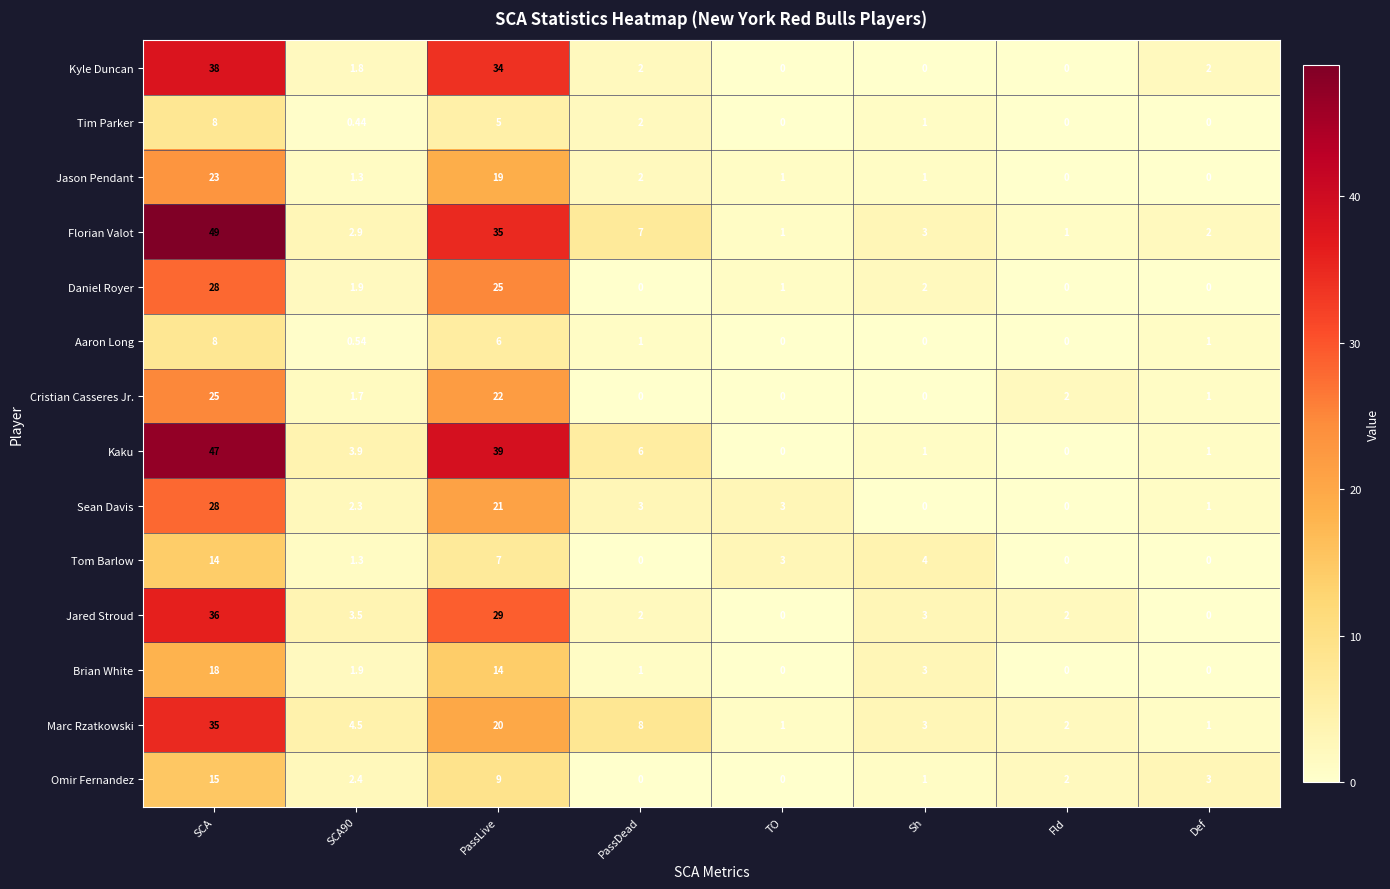

Which series has the widest spread of values?

Florian Valot